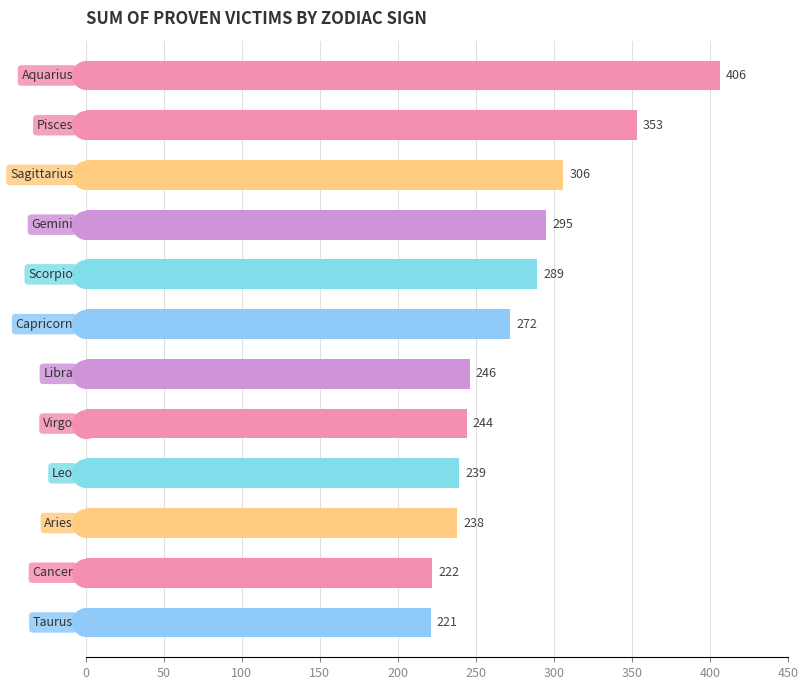

What is the change in value from 250 to 450?

-34